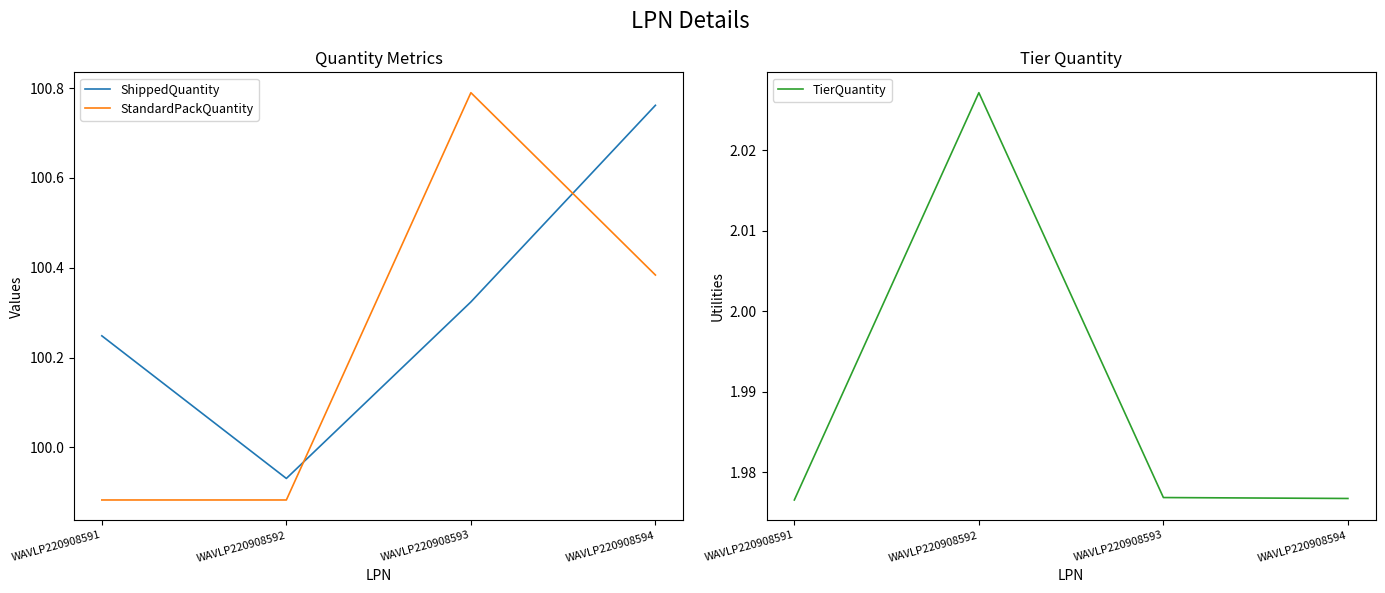

Is the value of ShippedQuantity at WAVLP220908594 greater than the value of StandardPackQuantity at WAVLP220908591?

Yes